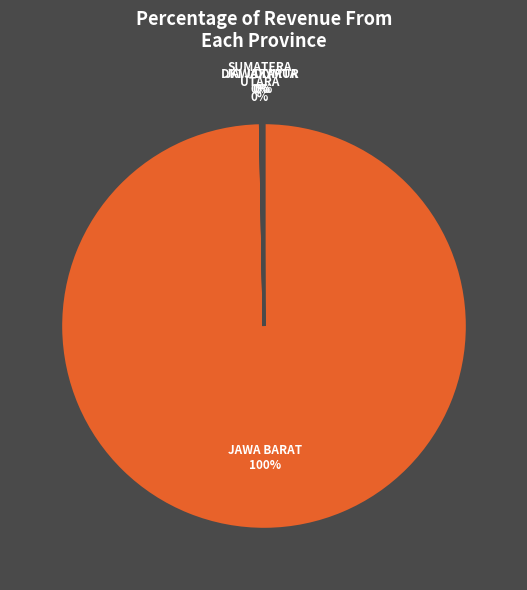

To the nearest percent, what is the difference between the largest and smallest slice percentages?

100%